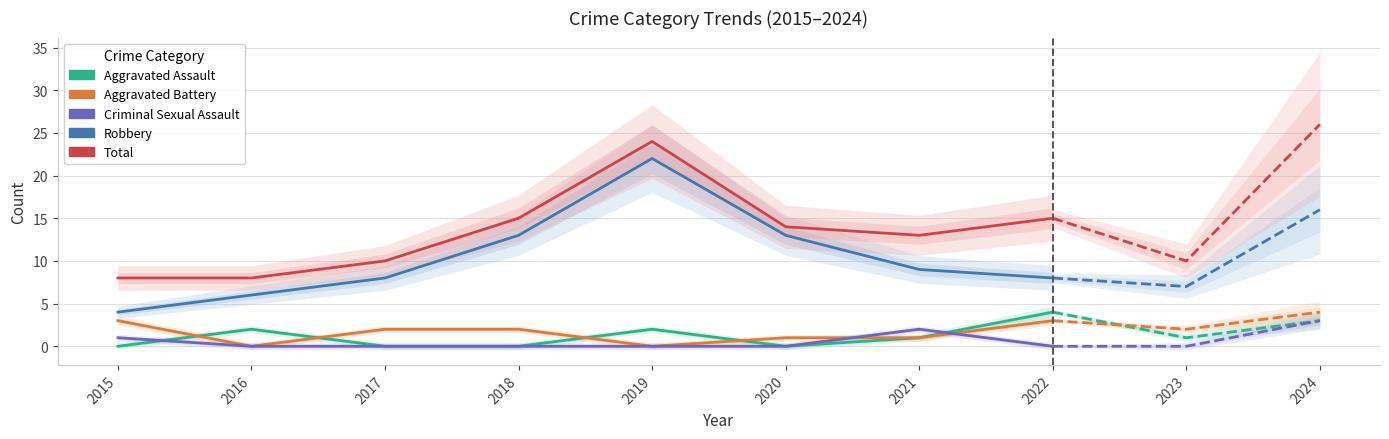

How many lines are shown in the chart?

5